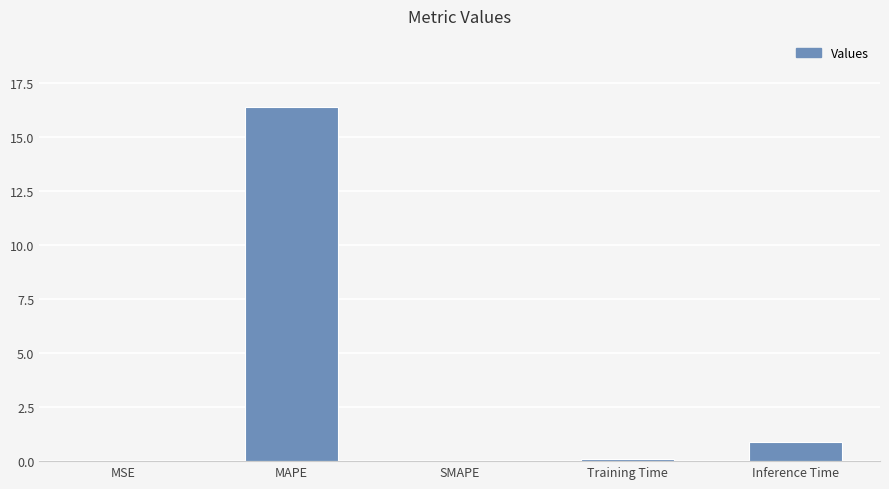

At which category does the chart reach its peak across all series?

MAPE